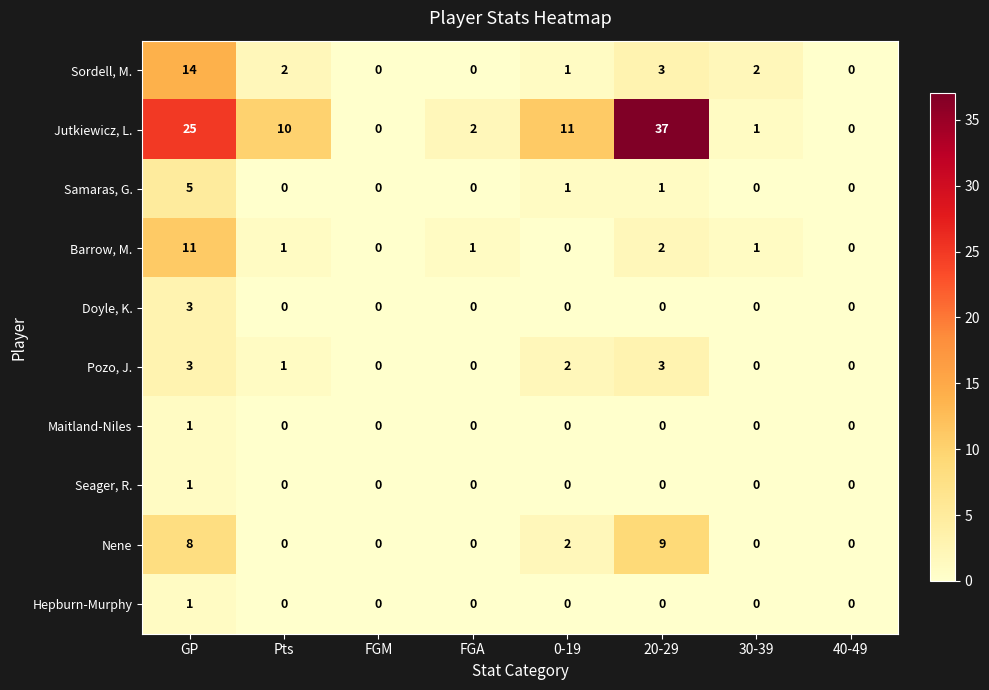

What is the approximate value of Samaras, G. at GP?

5